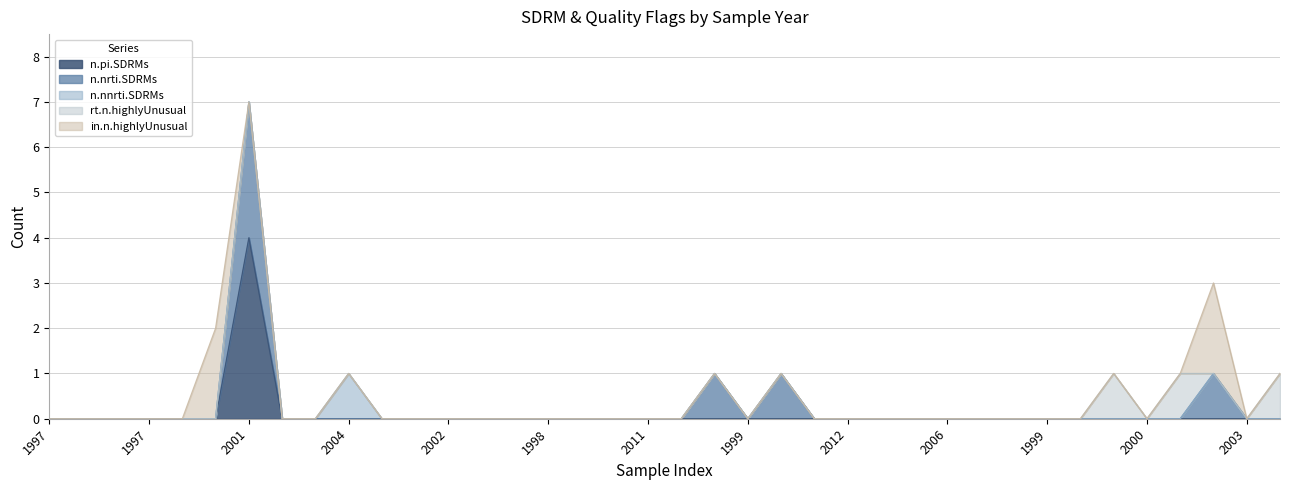

What are all the series names shown in the legend?

n.nrti.SDRMs, n.pi.SDRMs, n.nnrti.SDRMs, rt.n.highlyUnusual, in.n.highlyUnusual